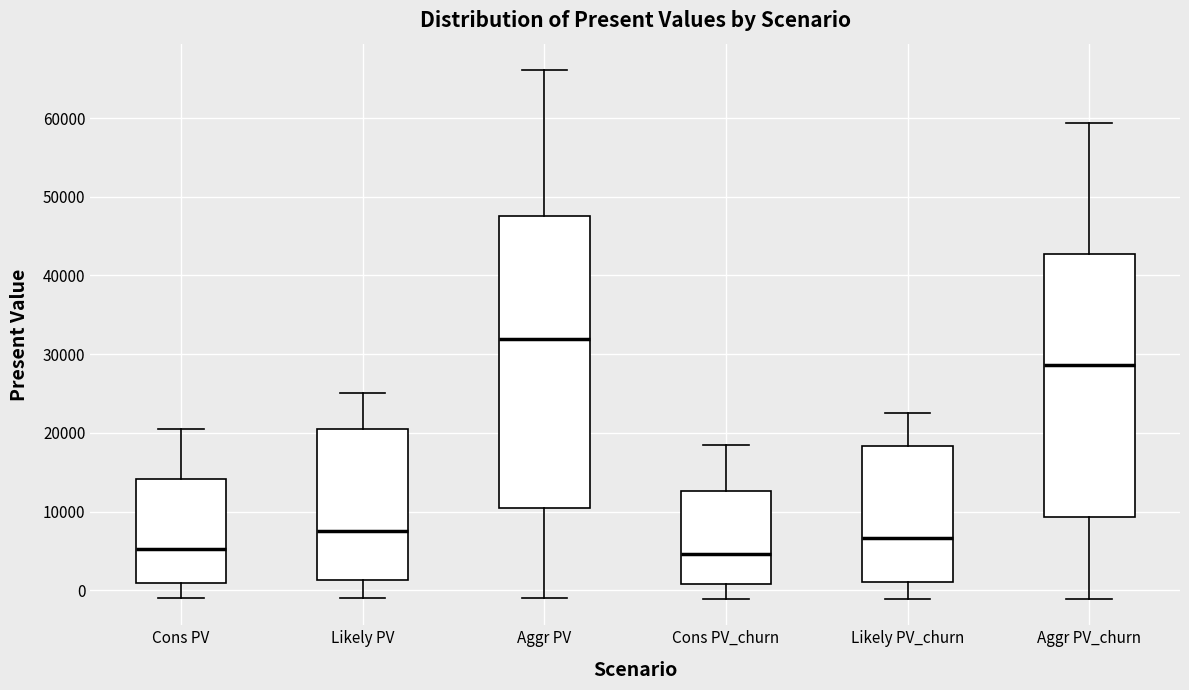

Reading left to right, read every box against the y-axis: the position of its median line, the range the box covers, and the ends of its whiskers. The values are not printed on the chart, so give them approximately, as read against the axis.

Cons PV: median 5000, box 1000 to 14000, whiskers -1000 to 21000
Likely PV: median 8000, box 1000 to 20000, whiskers -1000 to 25000
Aggr PV: median 32000, box 11000 to 48000, whiskers -1000 to 66000
Cons PV_churn: median 5000, box 1000 to 13000, whiskers -1000 to 18000
Likely PV_churn: median 7000, box 1000 to 18000, whiskers -1000 to 23000
Aggr PV_churn: median 29000, box 9000 to 43000, whiskers -1000 to 59000